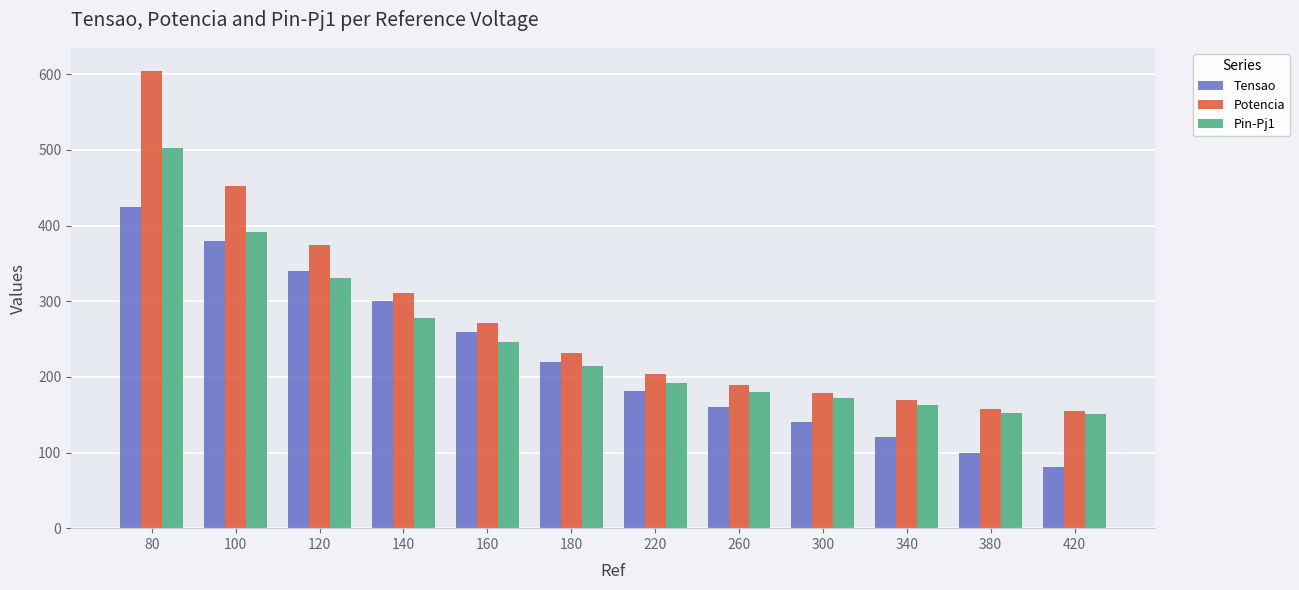

Count the number of categories in the chart.

12